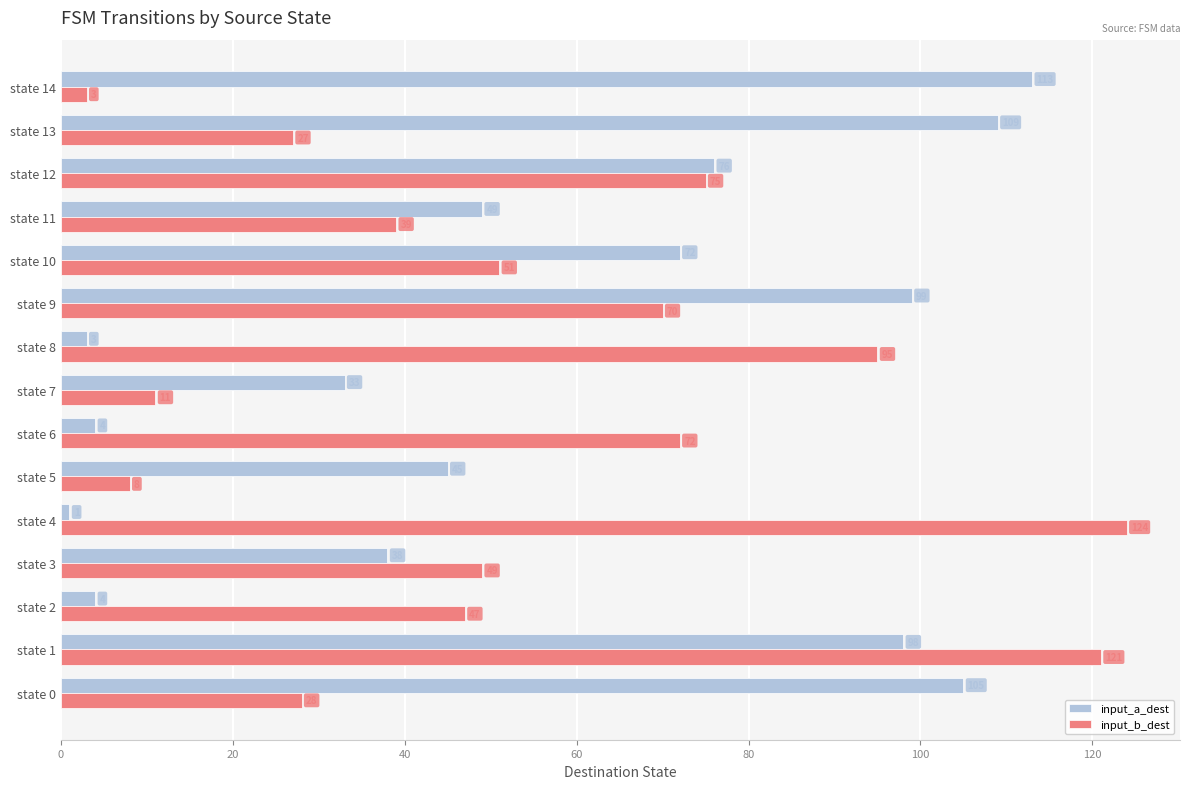

What are all the series names shown in the legend?

input_a_dest, input_b_dest